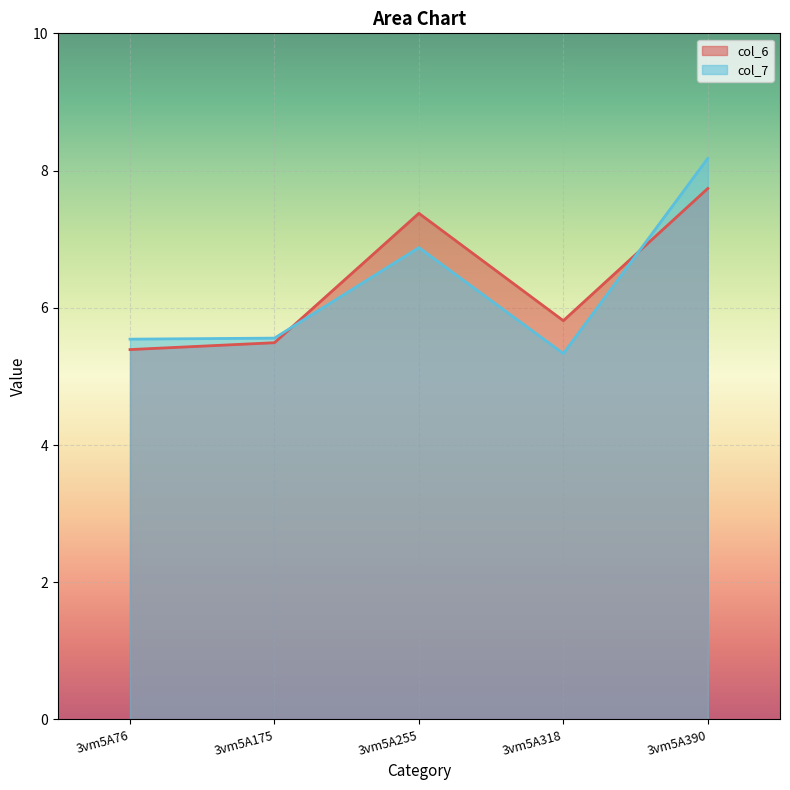

What is the difference between the maximum and second lowest values in the col_6 series?

2.2